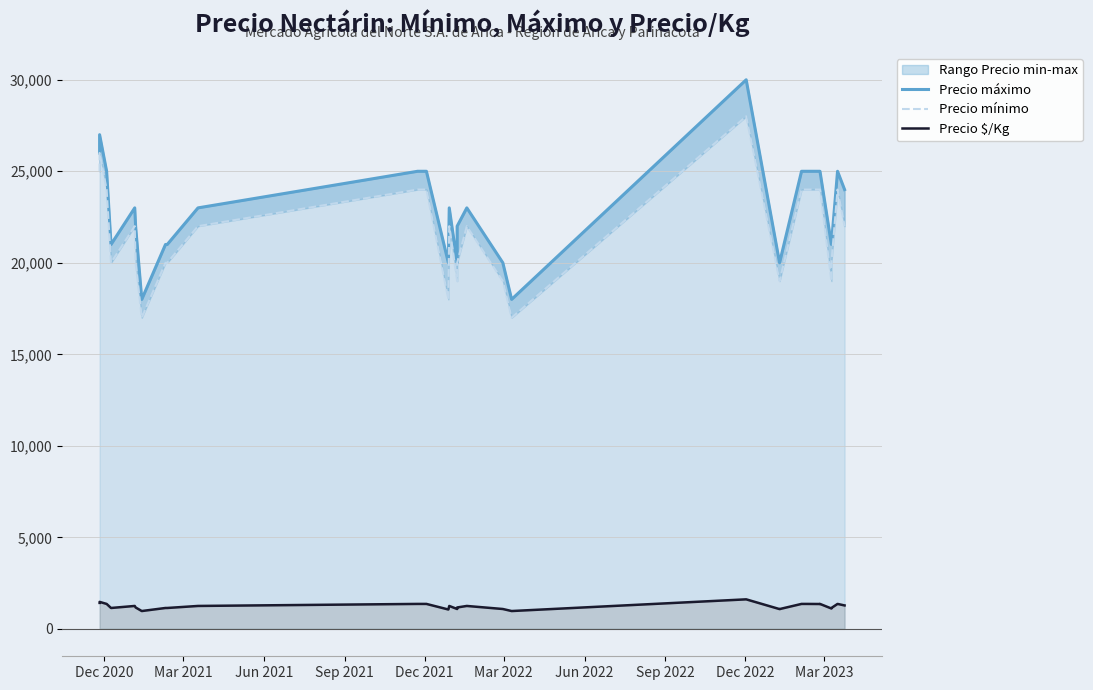

True or false: Precio $/Kg and Precio mínimo intersect in this chart.

False